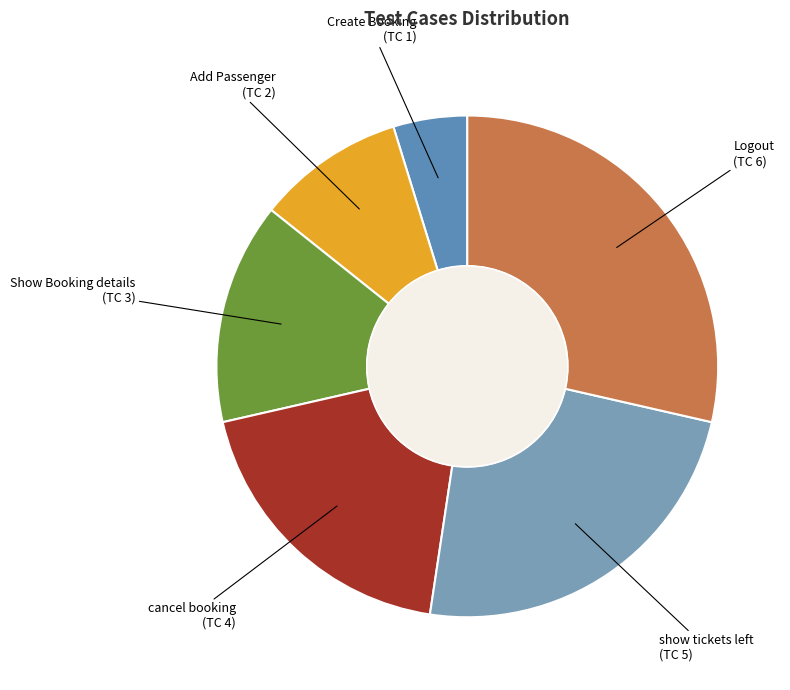

Combined, do Show Booking details and Create Booking account for over 50%?

No